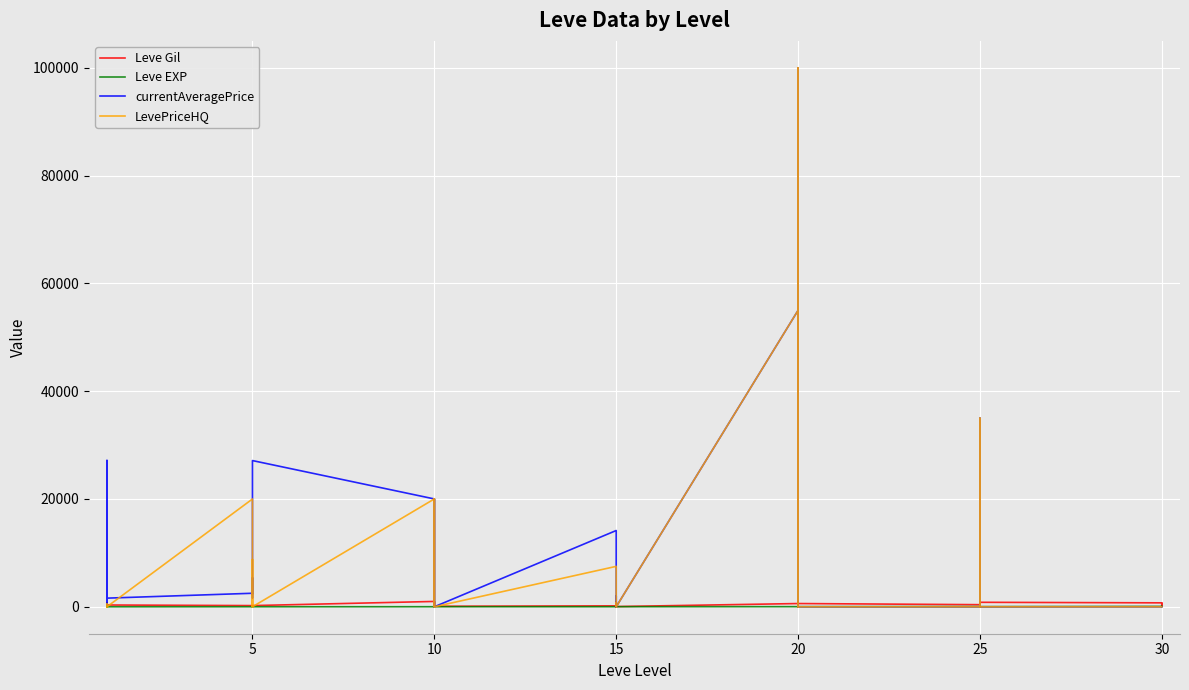

How many values in currentAveragePrice are above zero?

22